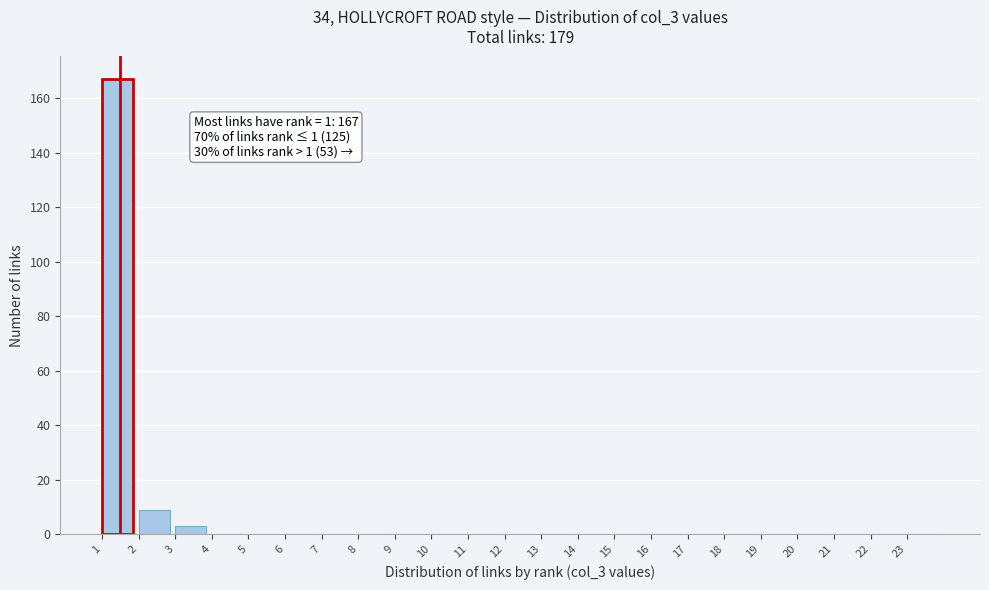

Which range on the x-axis has the tallest bar?

1 to 2